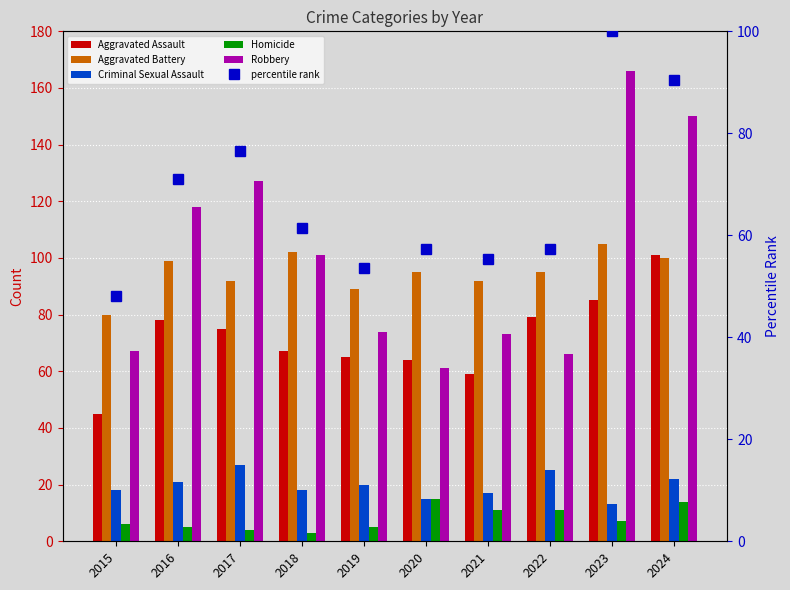

At which label does Aggravated Battery reach its minimum?

2015